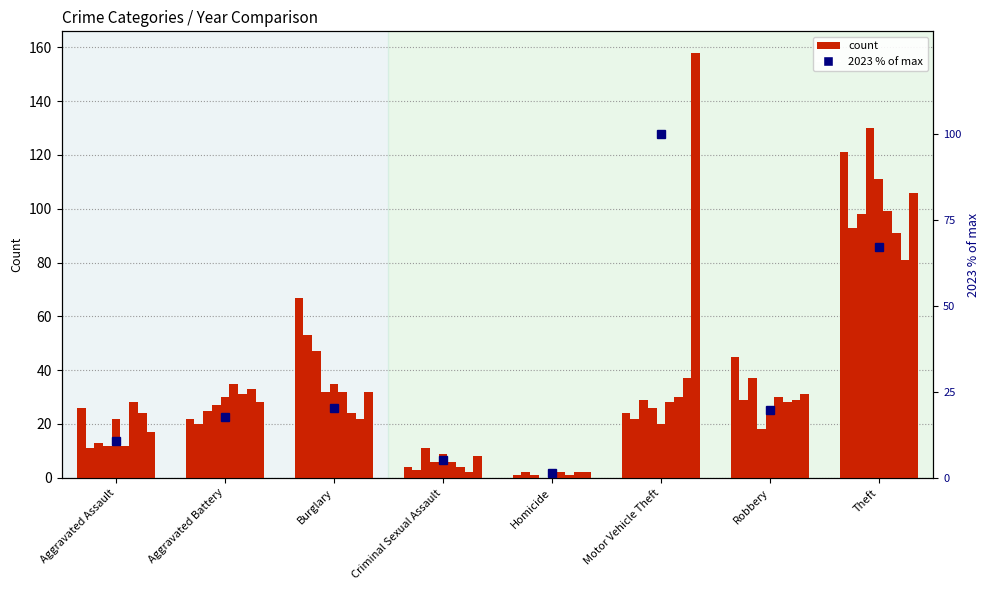

What position from the right is Theft?

1